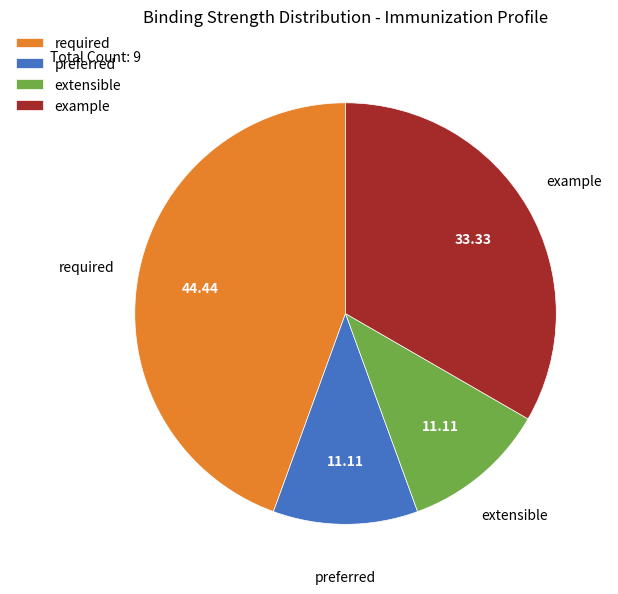

What is the ratio of the value at preferred to the value at example?

0.3